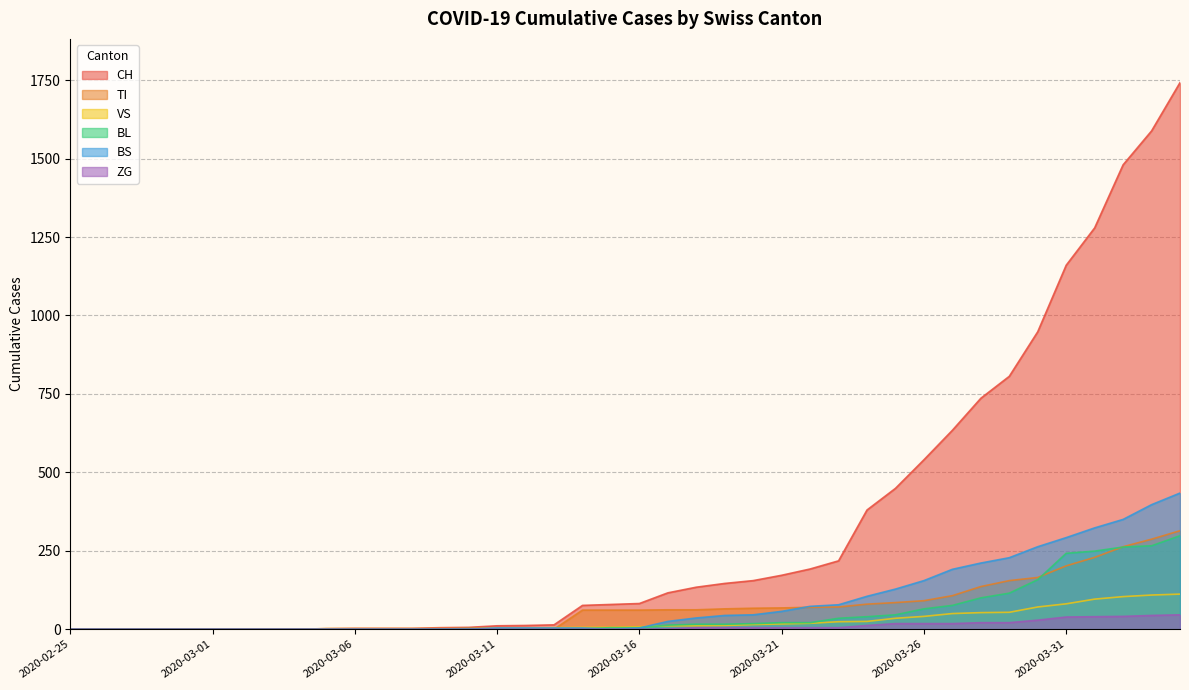

Which label corresponds to the smallest value in the chart?

2020-02-25